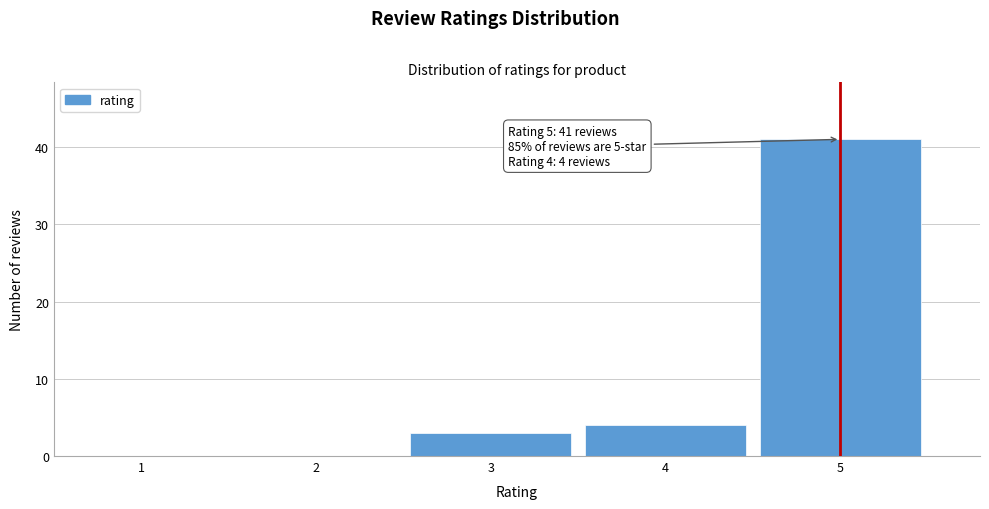

Reading left to right, list all the values displayed in this chart.

1=0	2=0	3=3	4=4	5=41